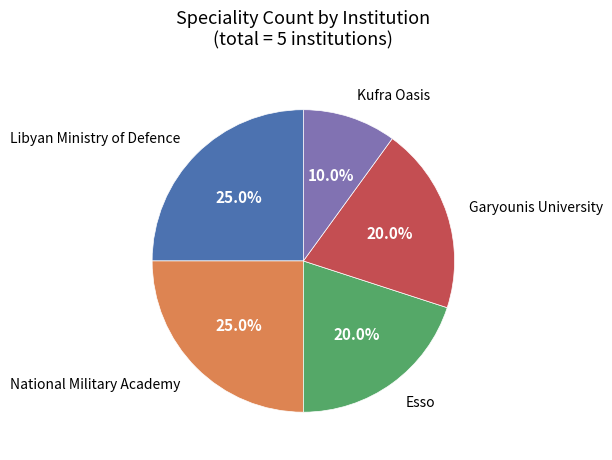

To the nearest percent, what is the difference between the largest and smallest slice percentages?

15%